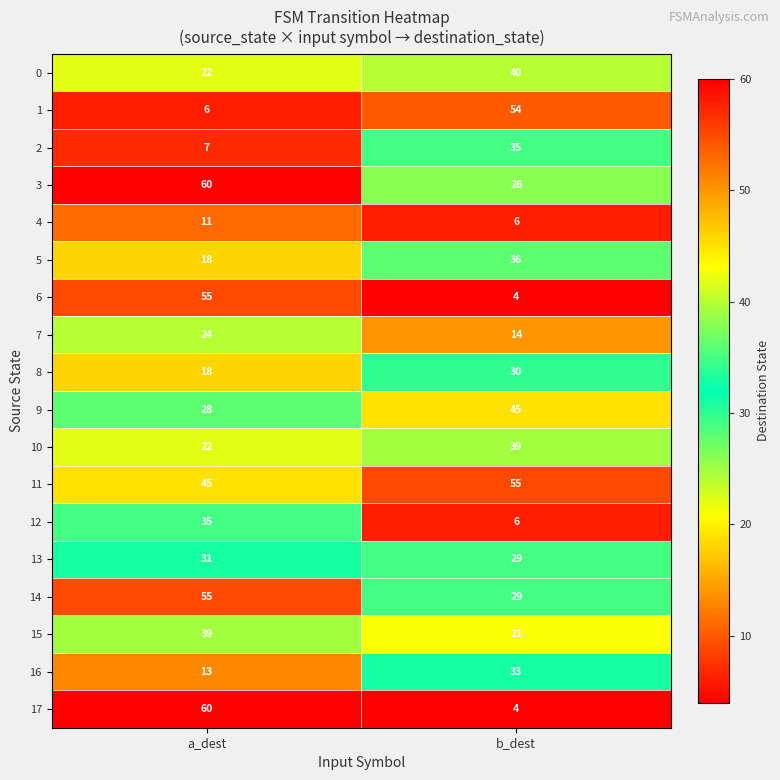

What is the sum of all 5 values?

54